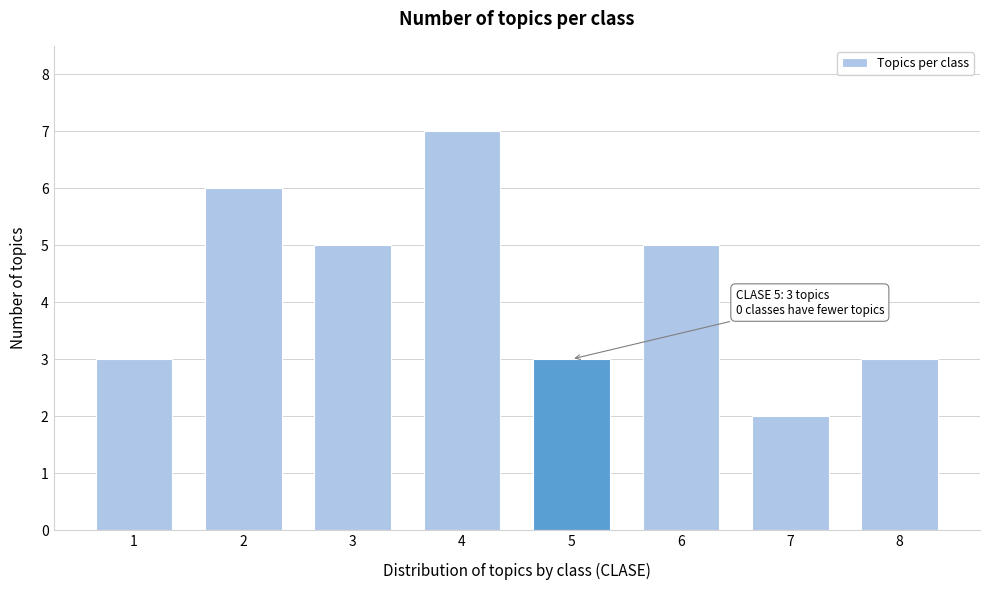

Reading left to right, what are all the values shown in this chart?

1=3	2=6	3=5	4=7	5=3	6=5	7=2	8=3